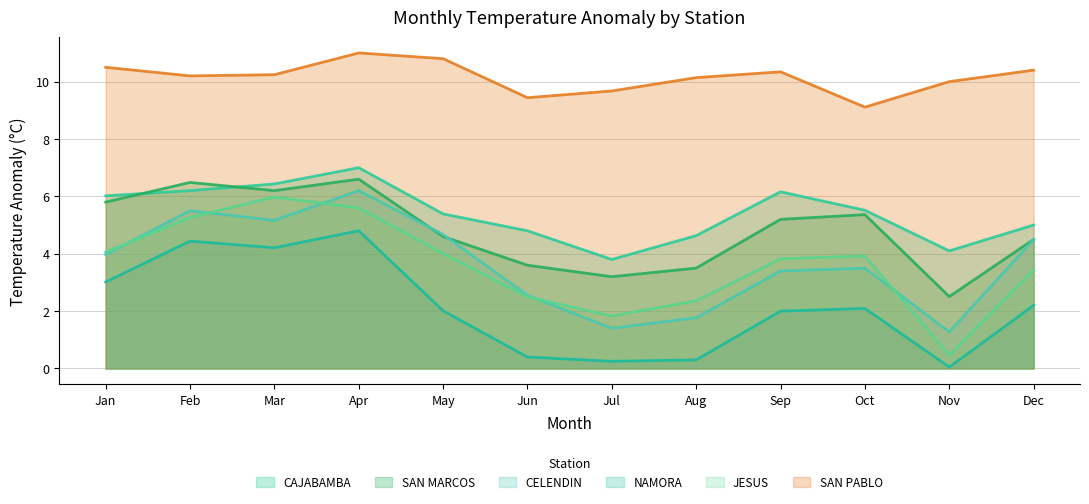

True or false: CAJABAMBA and JESUS cross at least once.

False